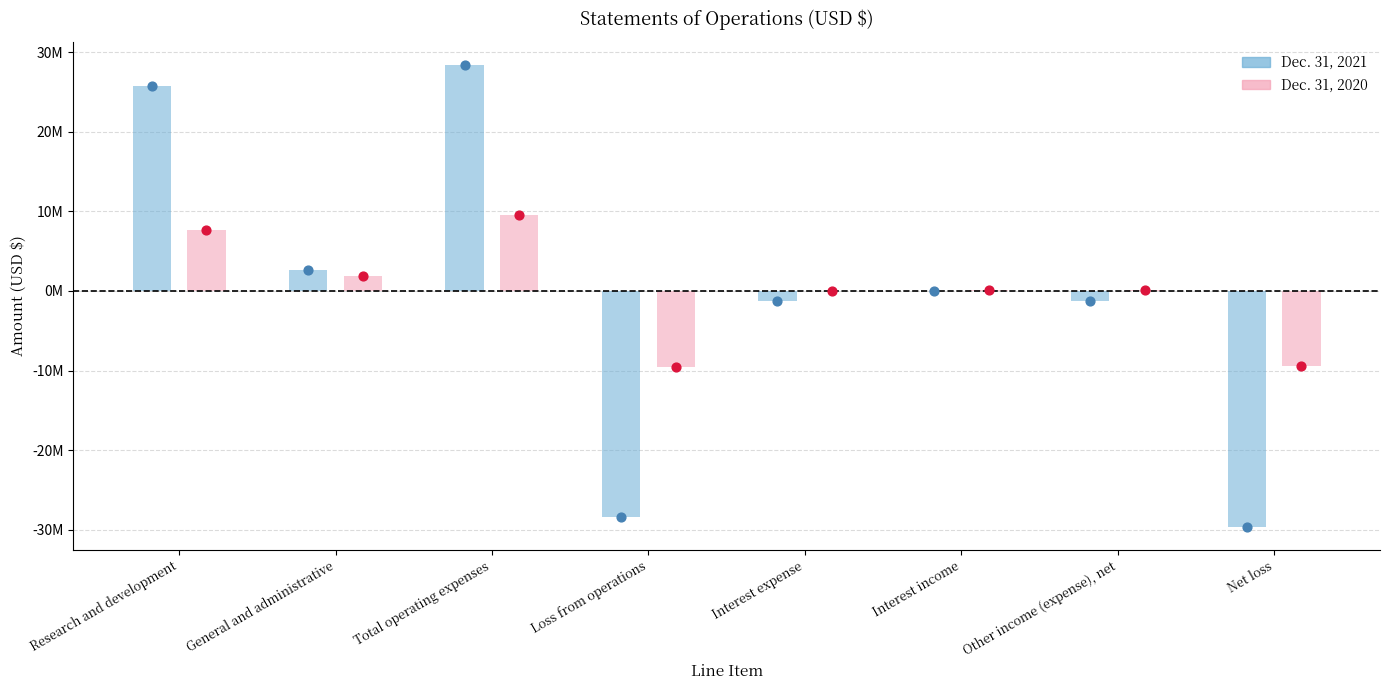

At which category is the sum across all series the highest?

Total operating expenses